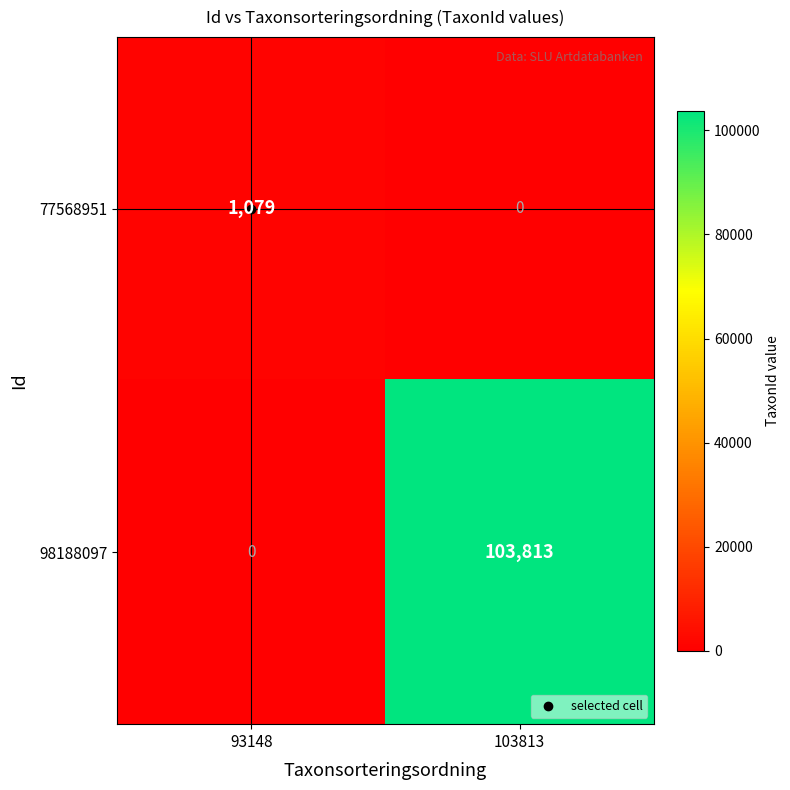

At which category does the chart reach its peak across all series?

103813